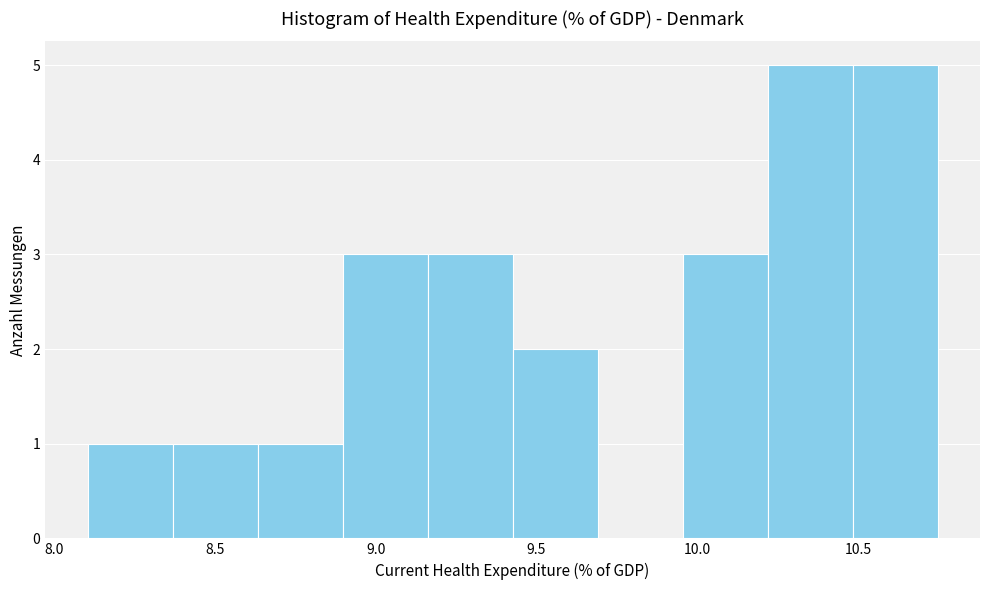

Reading left to right, list every bar in this chart as the range it spans on the x-axis followed by its height. Neither the bar edges nor the heights are printed on the chart, so give them approximately, as read against the axes.

8.10 to 8.35: 1
8.35 to 8.65: 1
8.65 to 8.90: 1
8.90 to 9.15: 3
9.15 to 9.45: 3
9.45 to 9.70: 2
9.70 to 9.95: 0
9.95 to 10.20: 3
10.20 to 10.50: 5
10.50 to 10.75: 5